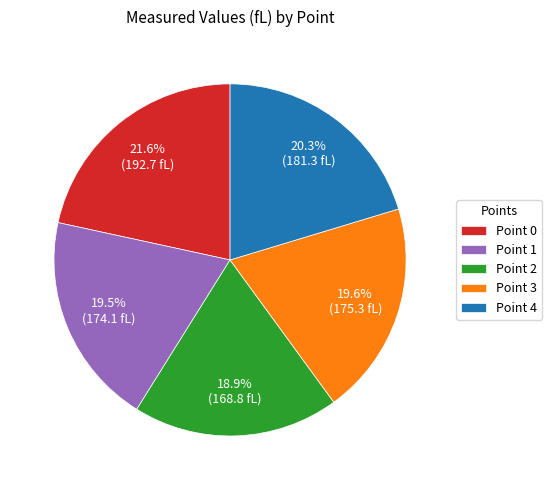

Between Point 0 and Point 3, which is larger?

Point 0